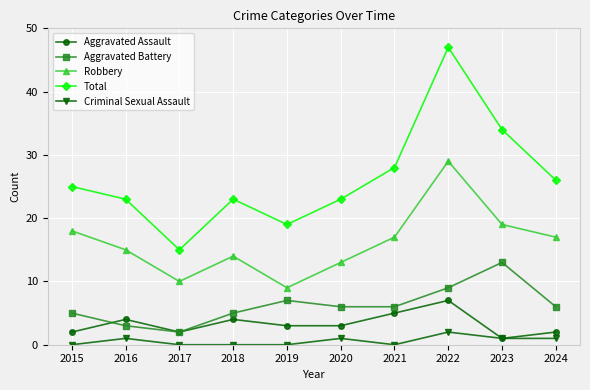

What is the highest value of the Total series?

47